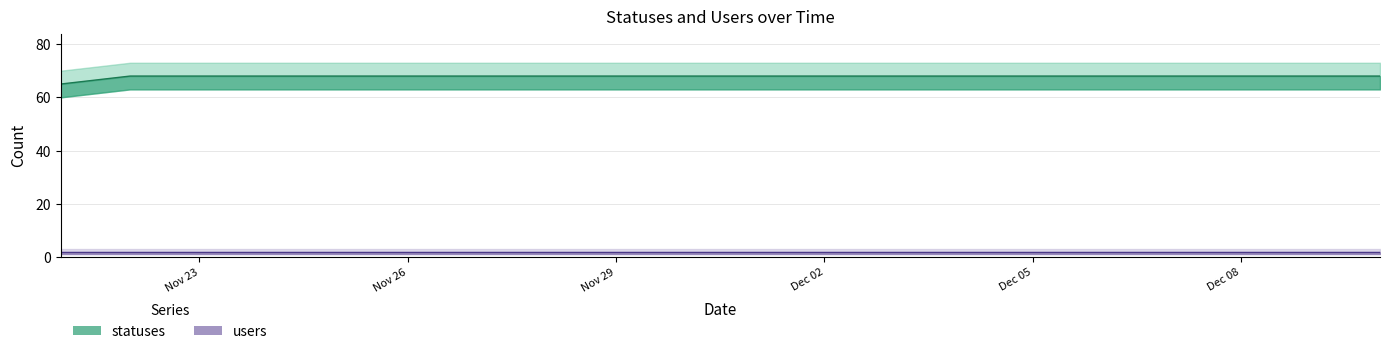

Reading right to left, extract all data points from this chart.

68	68	68	68	68	68	68	68	68	68	68	68	68	68	68	68	68	68	68	65